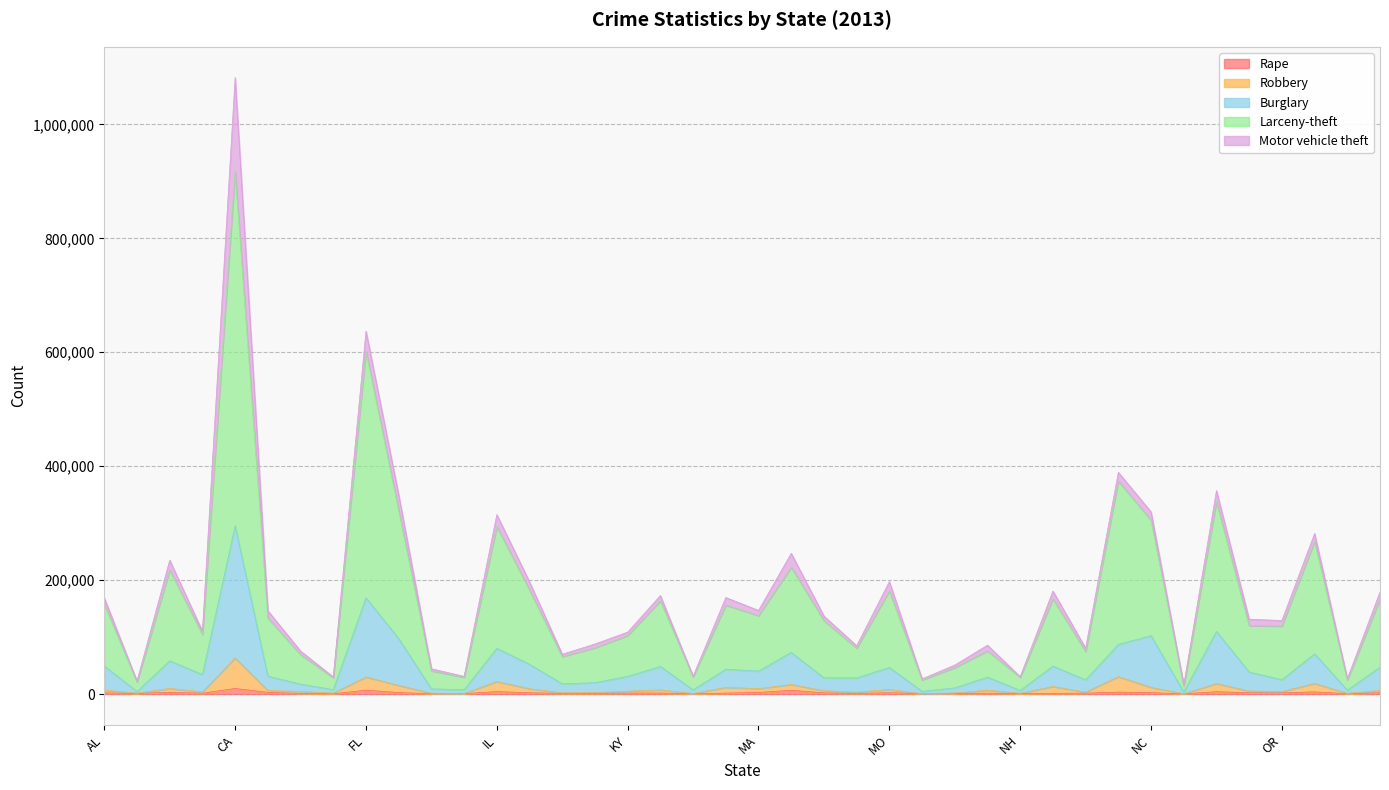

At how many categories does at least one series exceed 588540?

2